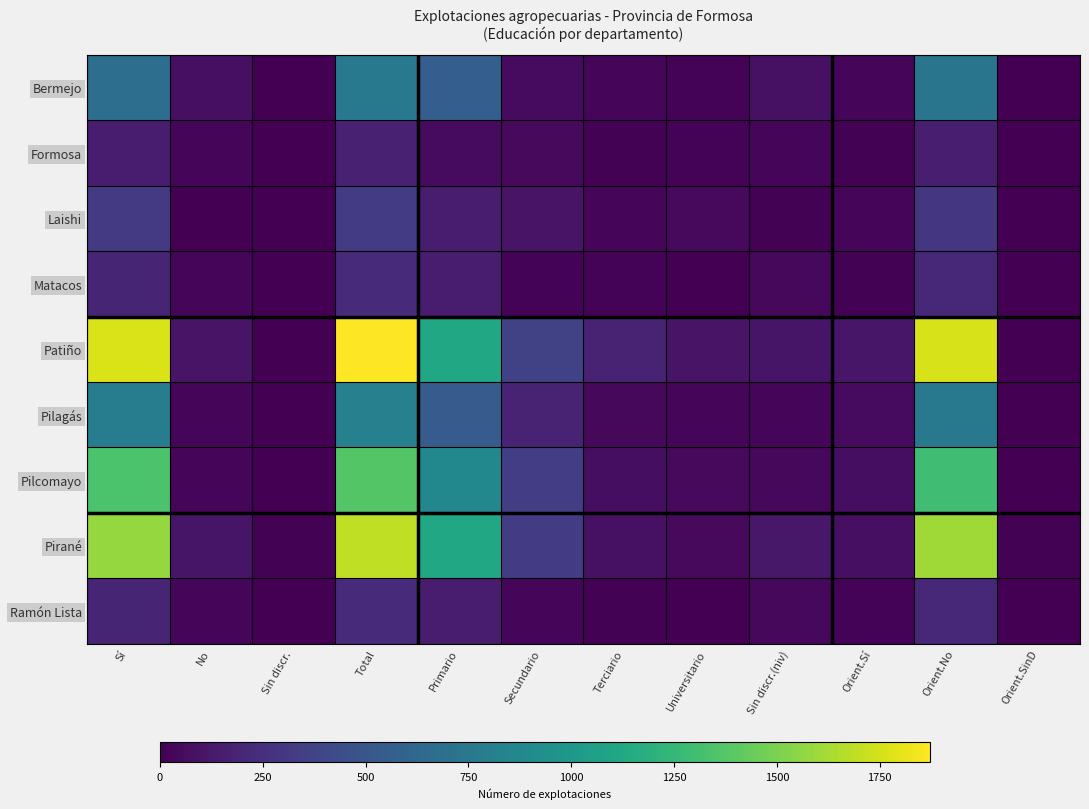

What is the total value across all series at Terciario?

469